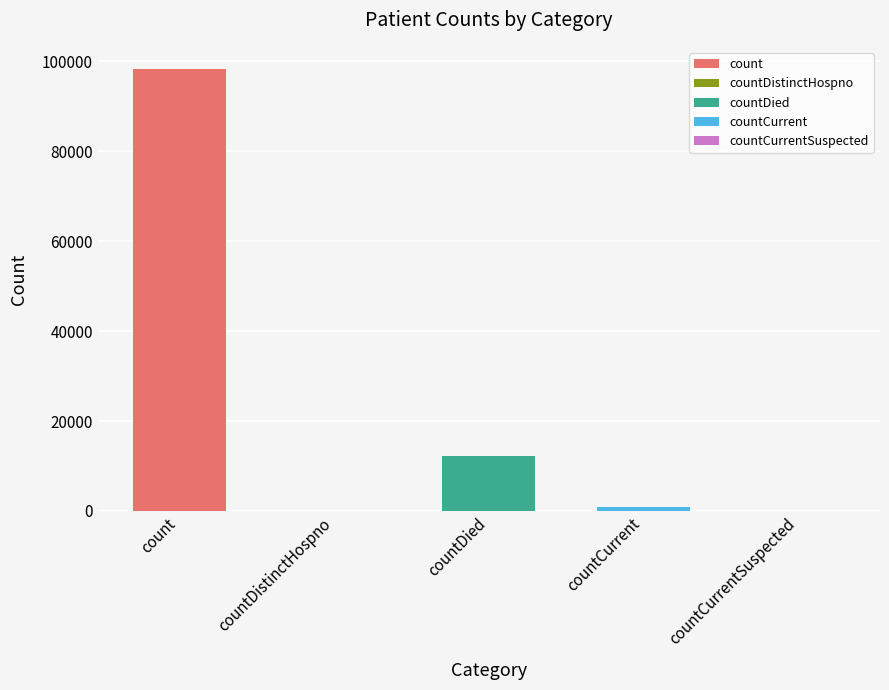

What is the sum of all values?

111335